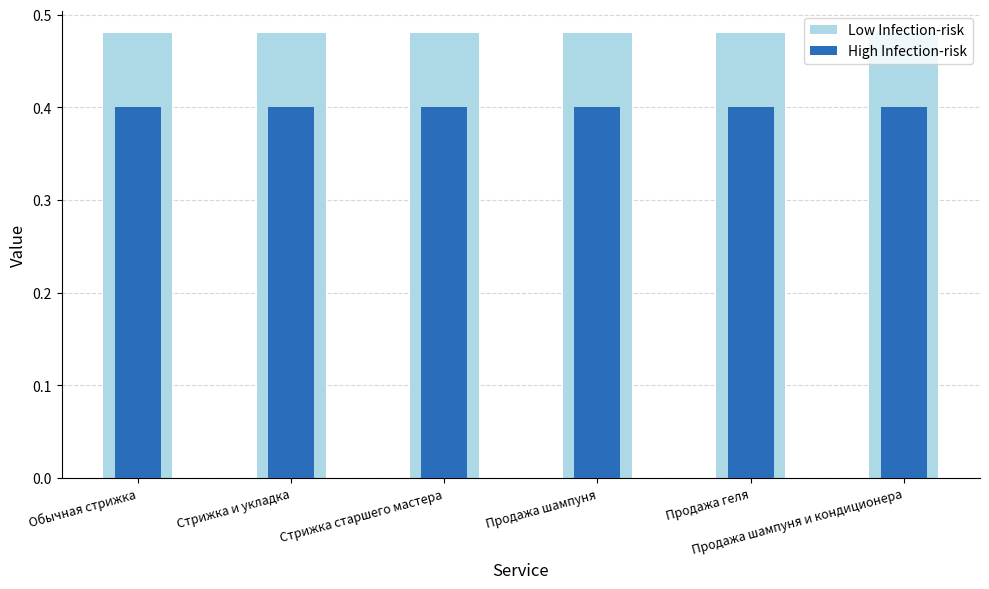

Count the number of categories in the chart.

6